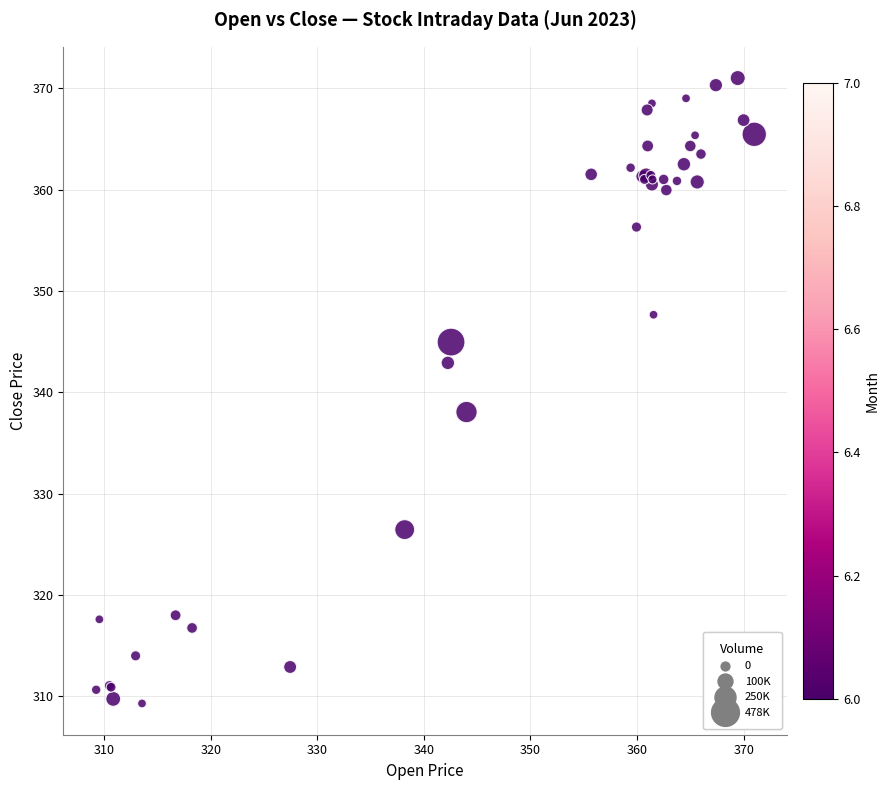

What Y value in the scatter plot is closest to 340?

338.0